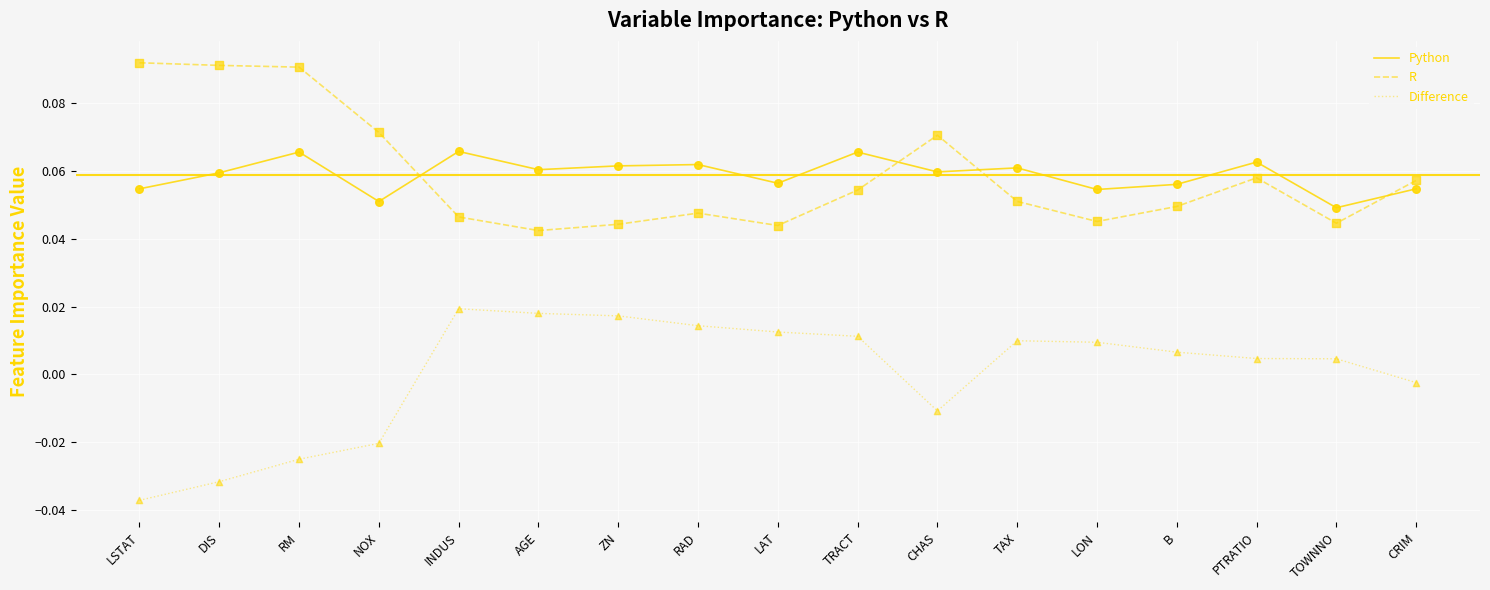

Which series changed the most between PTRATIO and TOWNNO?

Python